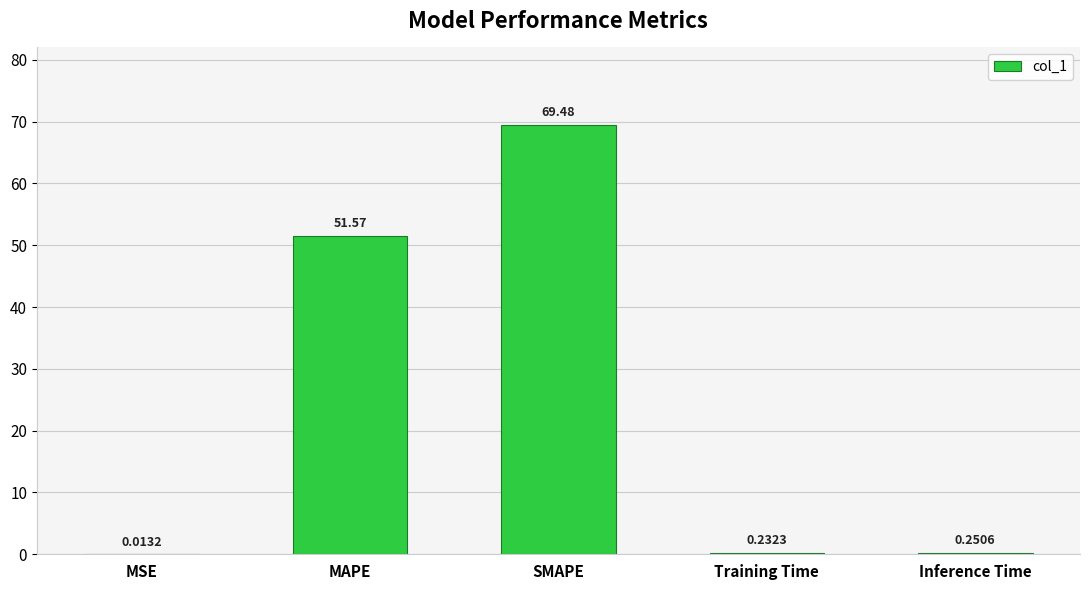

How many series are shown in this chart?

1